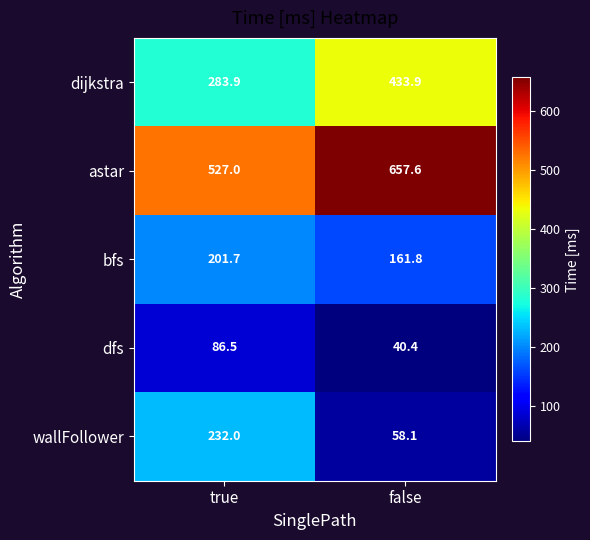

Reading right to left, transcribe all the data shown in this chart.

dijkstra: 433.9	283.9
astar: 657.6	527.0
bfs: 161.8	201.7
dfs: 40.4	86.5
wallFollower: 58.1	232.0